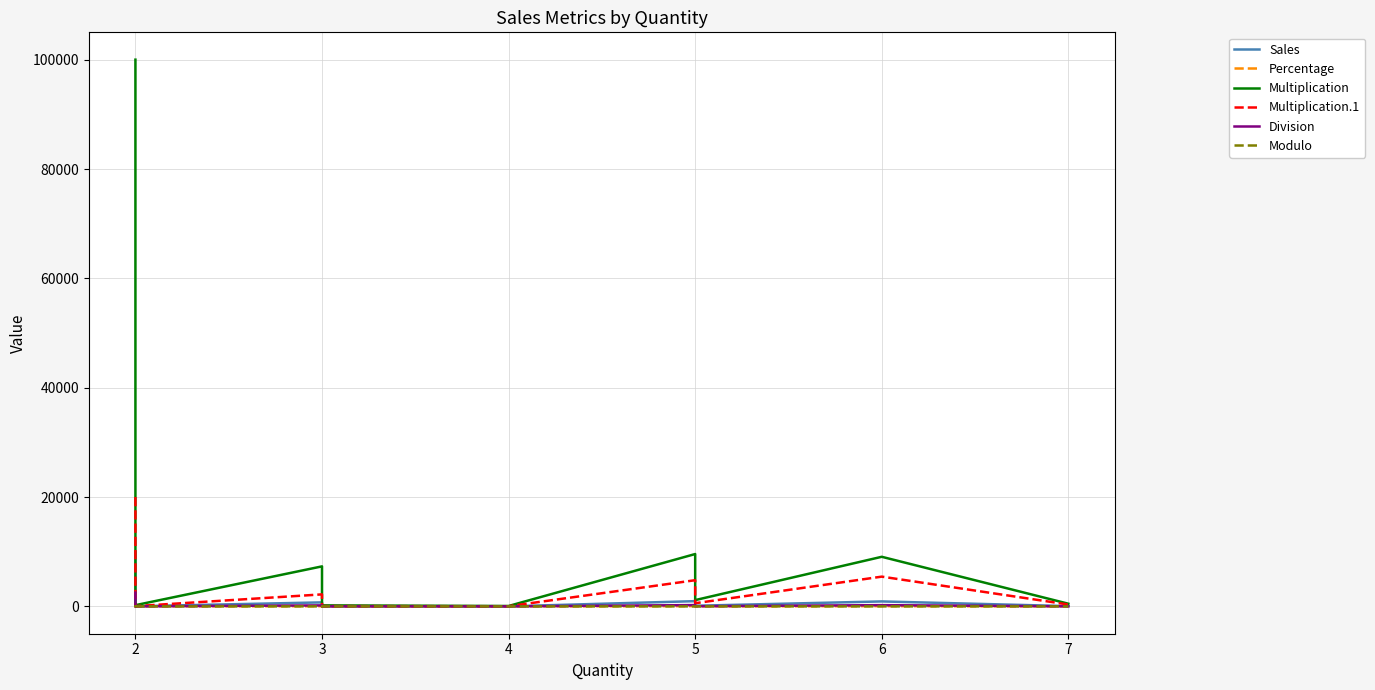

True or false: Division and Modulo cross at least once.

False